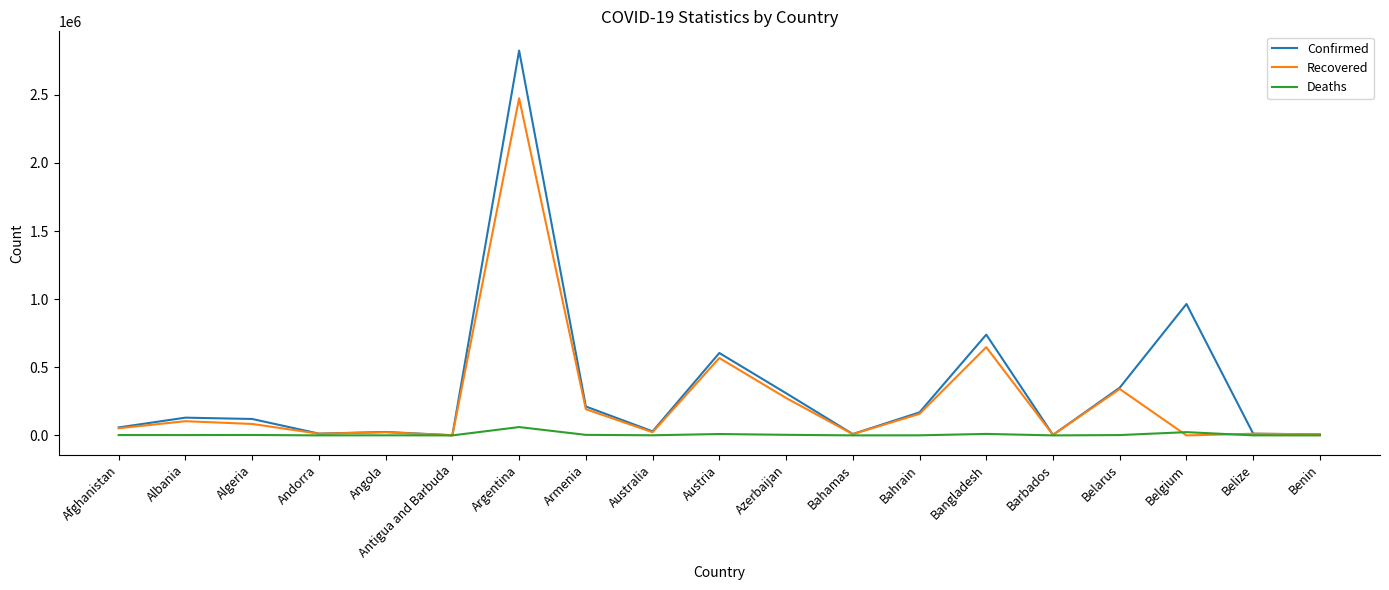

Is it true that Recovered equals 995 at Antigua and Barbuda?

True